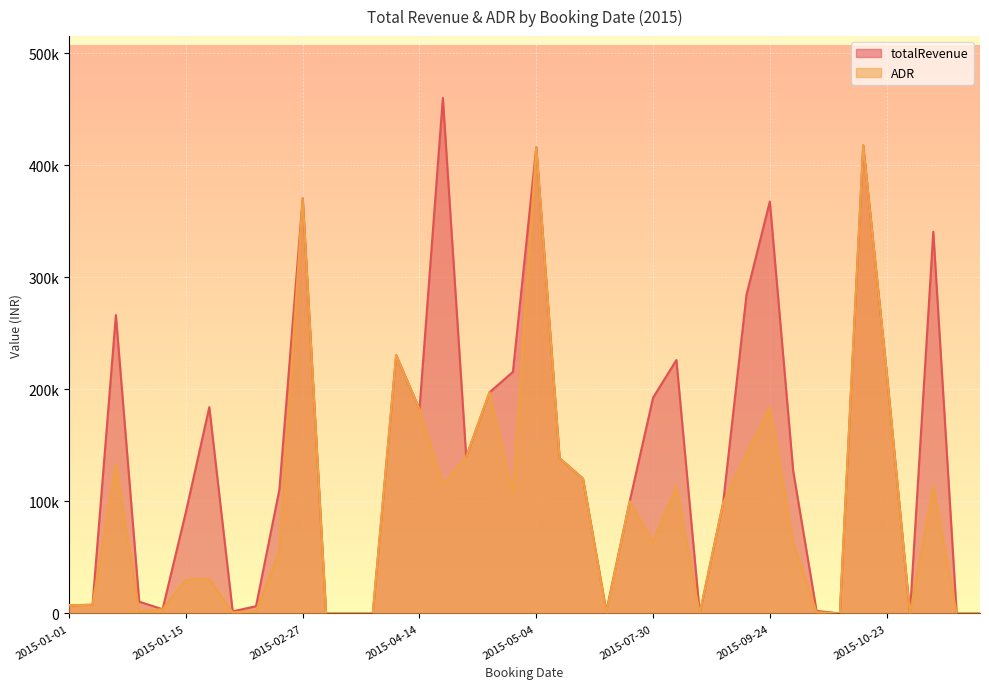

Which series has the largest total across all categories?

totalRevenue